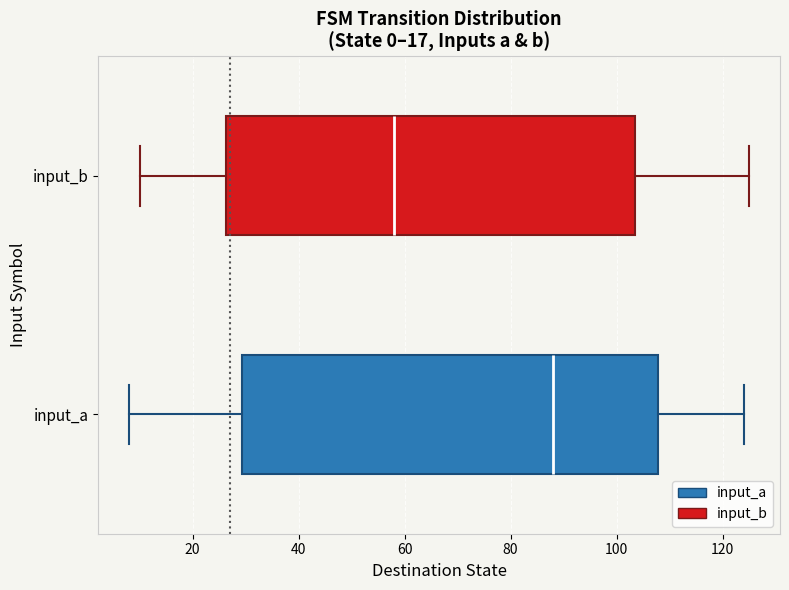

Reading bottom to top, transcribe this box plot: for each box, give where its median line is, the range the box spans, and where its two whiskers end, as read against the x-axis. The values are not printed on the chart, so give them approximately, as read against the axis.

input_a: median 88, box 30 to 108, whiskers 8 to 124
input_b: median 58, box 26 to 104, whiskers 10 to 126